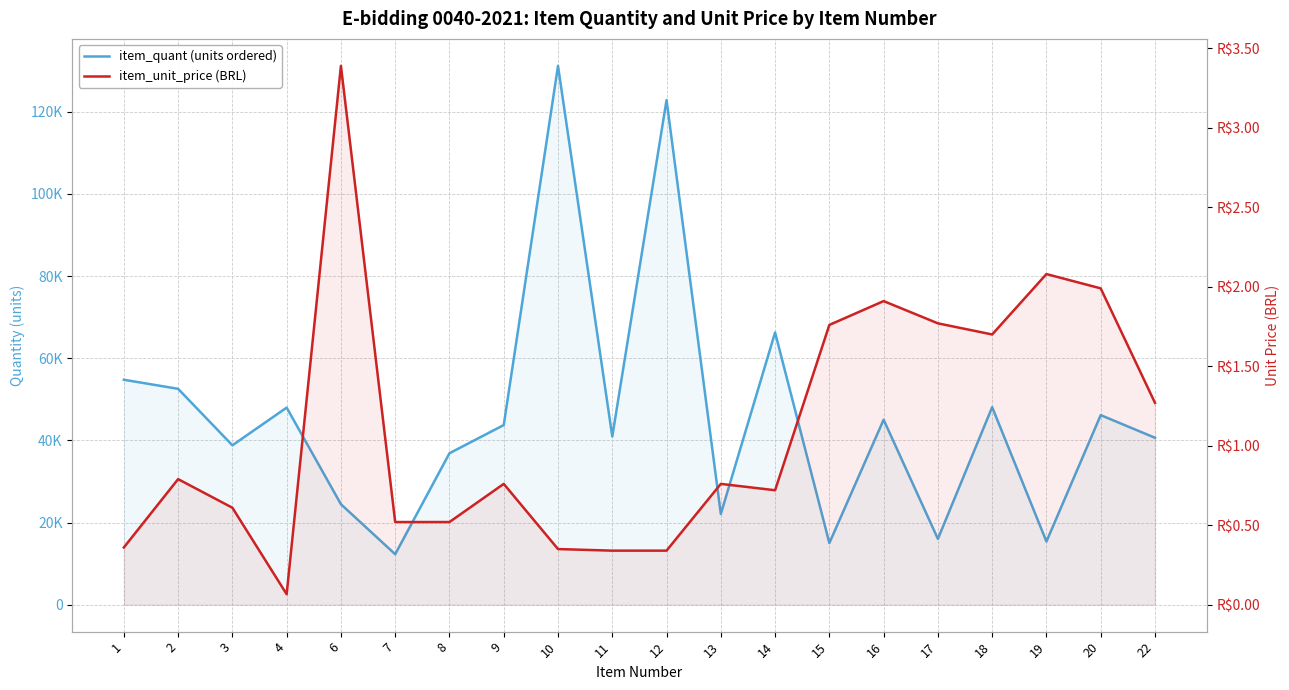

At which category does item_unit_price (BRL) reach its first local peak?

2